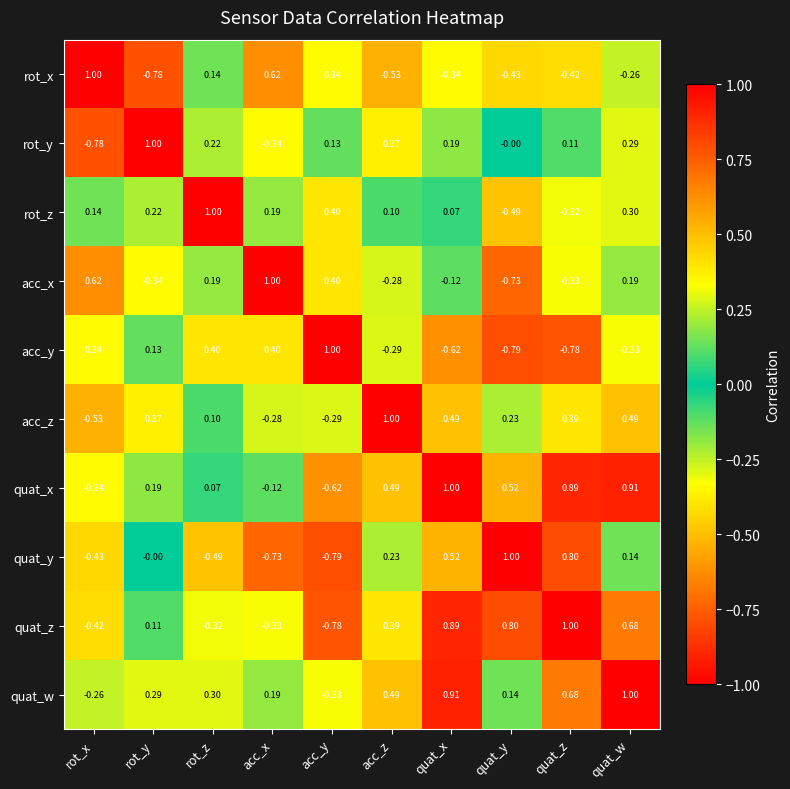

Which series has the largest total across all categories?

quat_w